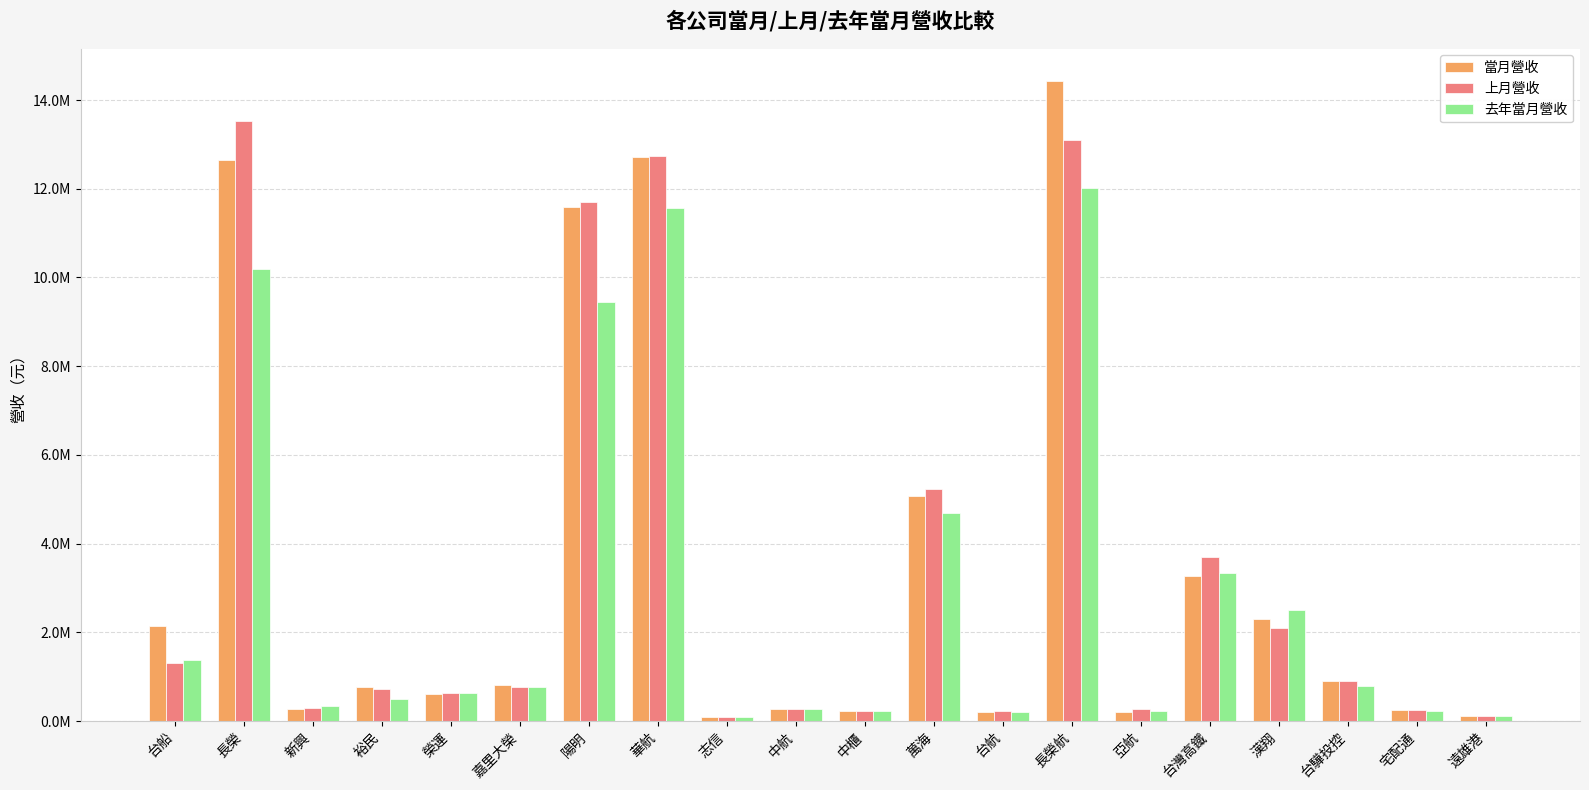

What is the difference between the highest and lowest values at 台灣高鐵?

442654